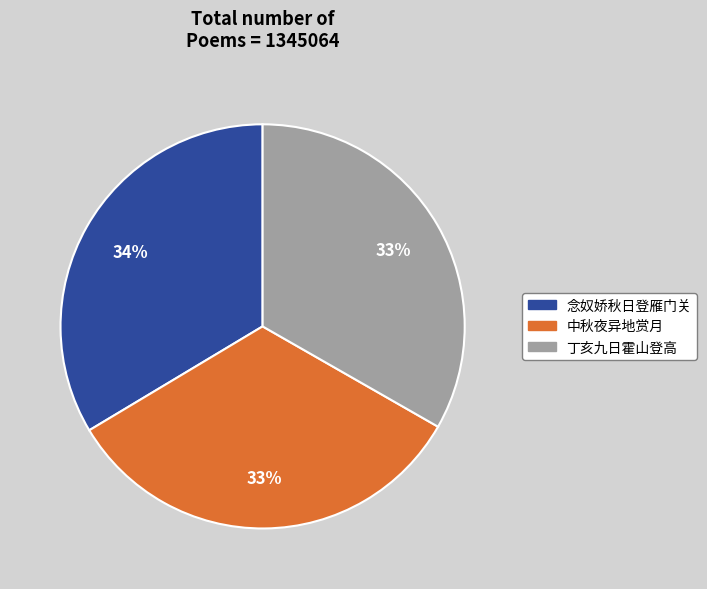

How many segments does this pie chart have?

3